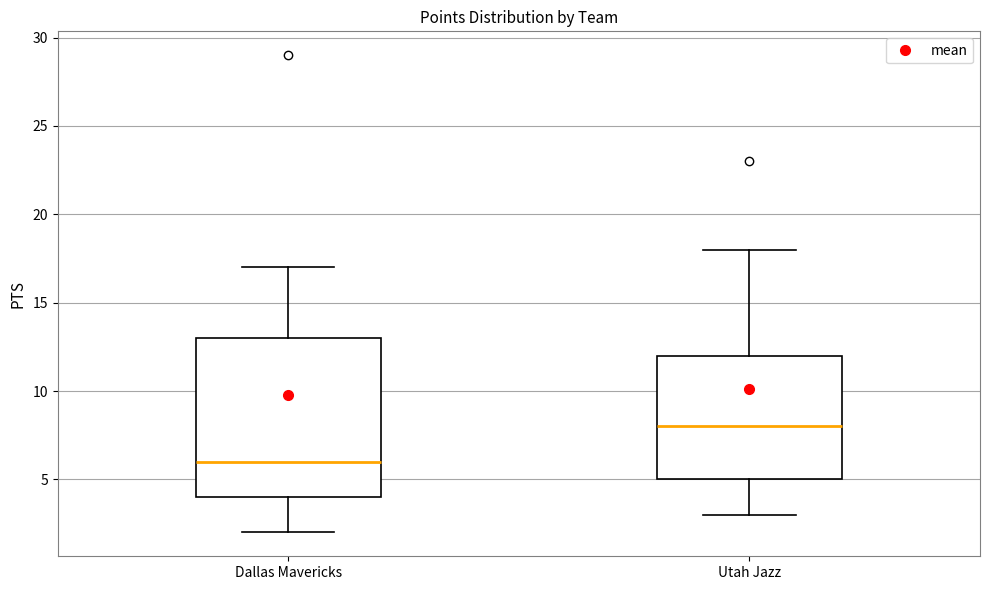

Where is the upper edge of the box for Utah Jazz on the y-axis? The values are not printed on the chart, so give them approximately, as read against the axis.

12